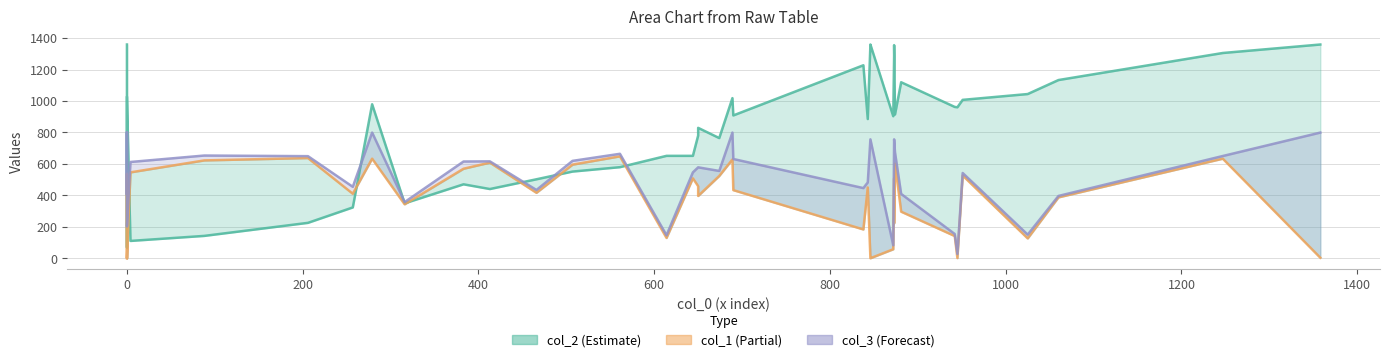

What is the difference between the maximum and minimum values in the col_3 (Forecast) series?

772